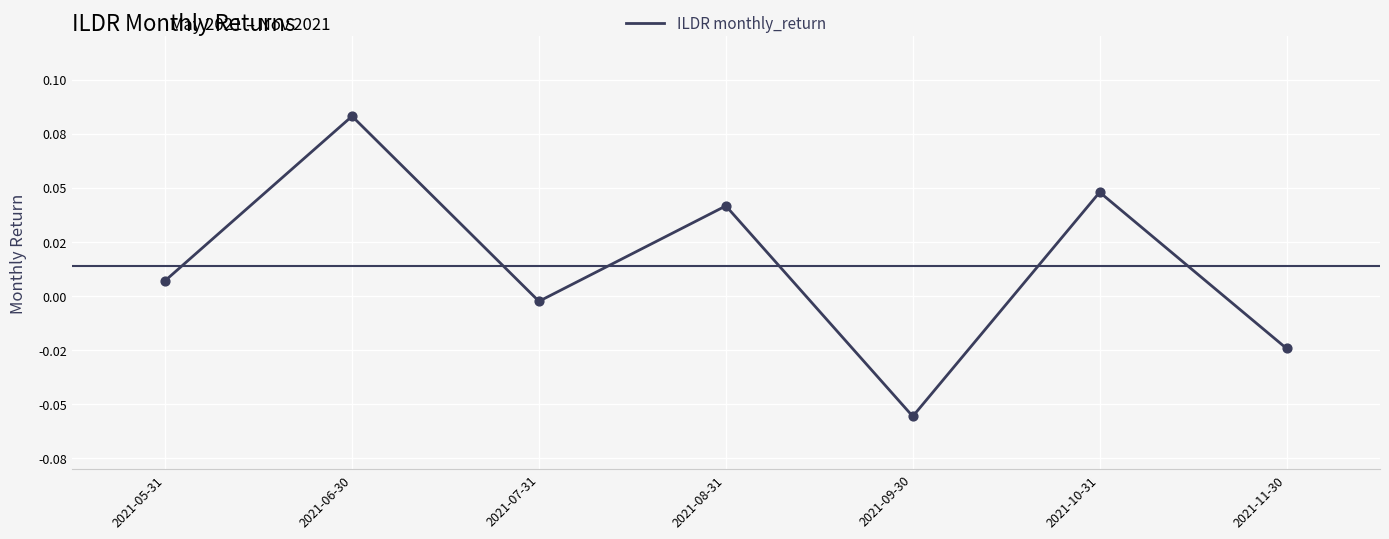

Does the chart have visible grid lines?

Yes